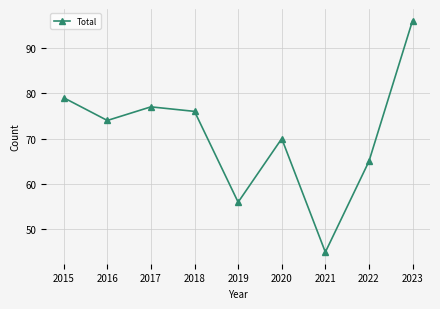

At which label is the value closest to 70?

2020